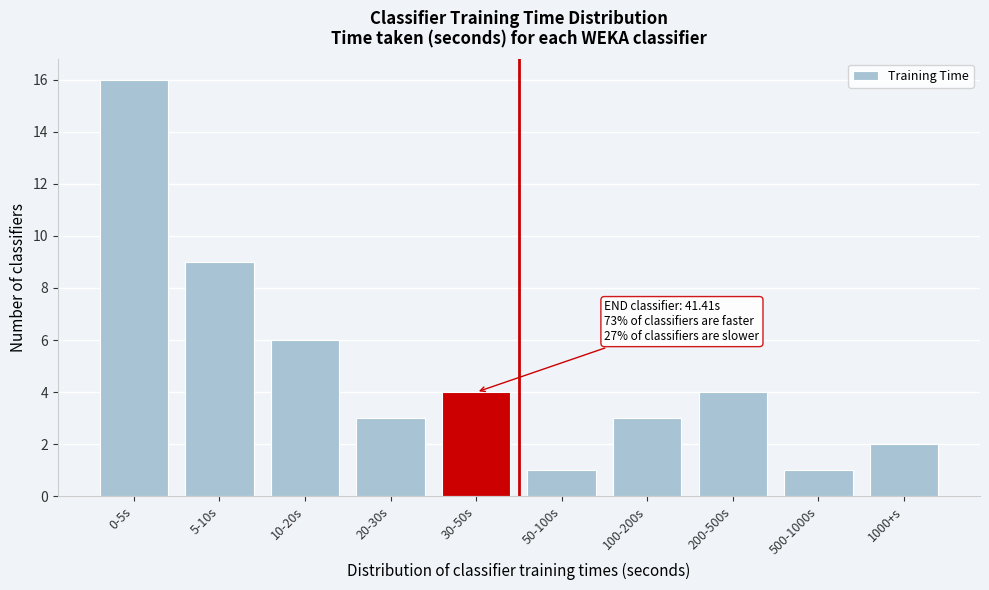

Reading right to left, list all the values displayed in this chart.

1000+s=2	500-1000s=1	200-500s=4	100-200s=3	50-100s=1	30-50s=4	20-30s=3	10-20s=6	5-10s=9	0-5s=16